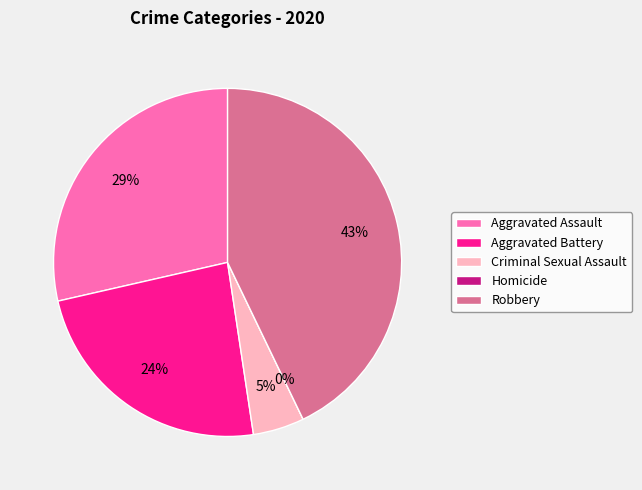

To the nearest percent, what is the difference between the largest and smallest slice percentages?

43%